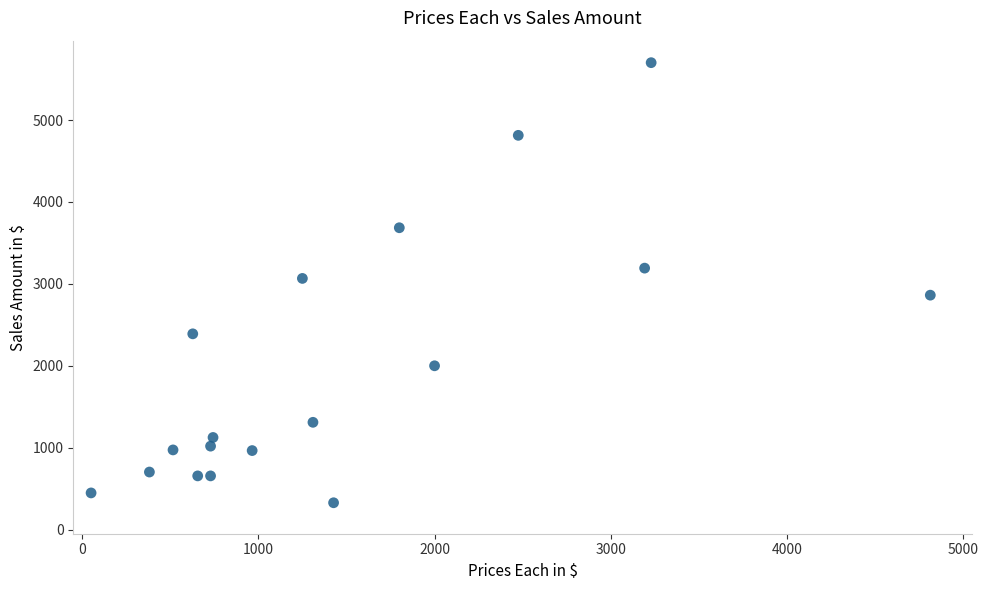

What is the range of Y values (max minus min)?

5372.0